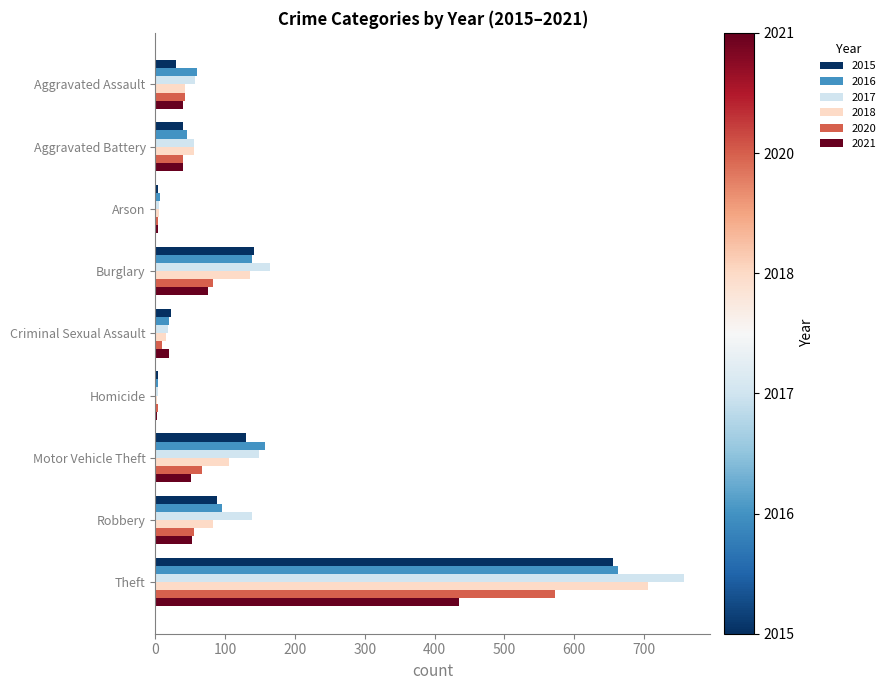

What is the total value across all series at Criminal Sexual Assault?

103